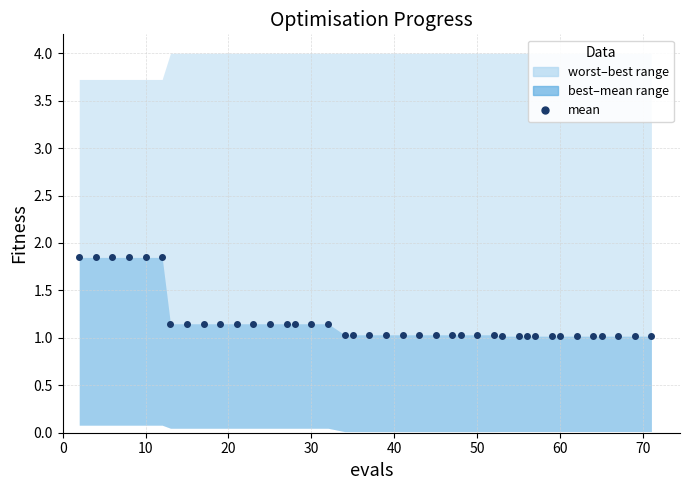

Reading right to left, what are all the values shown in this chart?

1.0	1.0	1.0	1.0	1.0	1.0	1.0	1.0	1.0	1.0	1.0	1.0	1.0	1.0	1.0	1.0	1.0	1.0	1.0	1.0	1.0	1.0	1.0	1.1	1.1	1.1	1.1	1.1	1.1	1.1	1.1	1.1	1.1	1.1	1.8	1.8	1.8	1.8	1.8	1.8